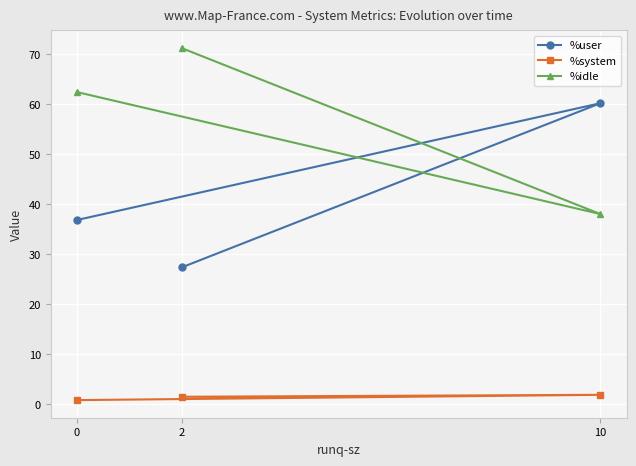

What is the maximum value shown in the chart?

71.2